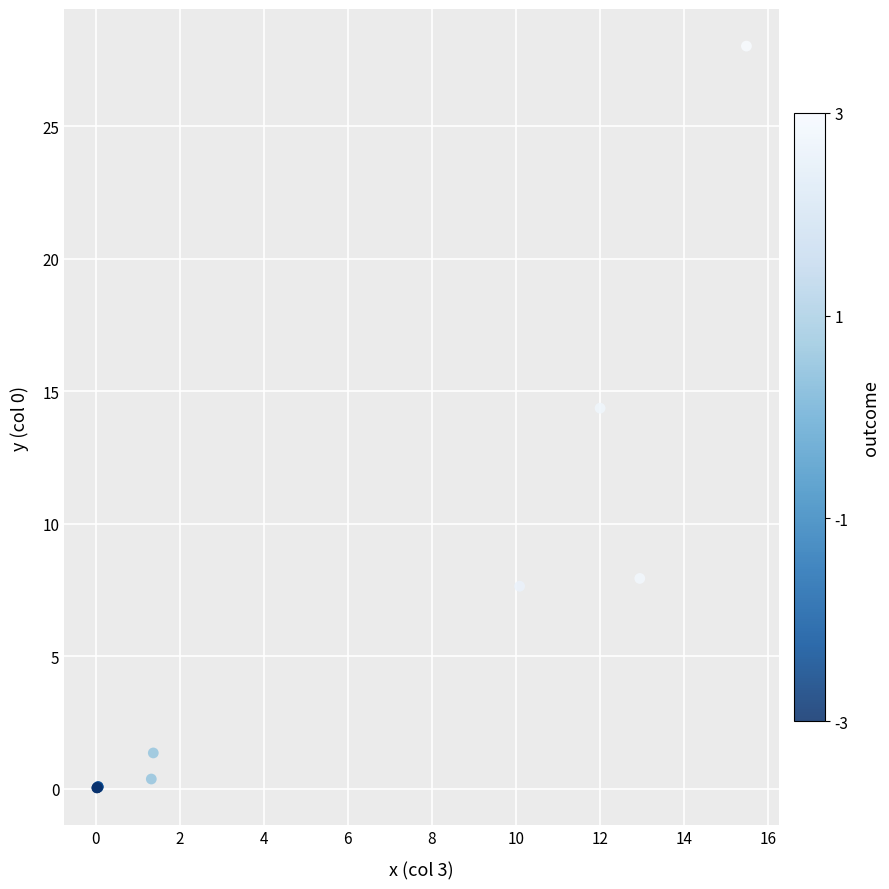

What Y value in the scatter plot is closest to 14?

14.4